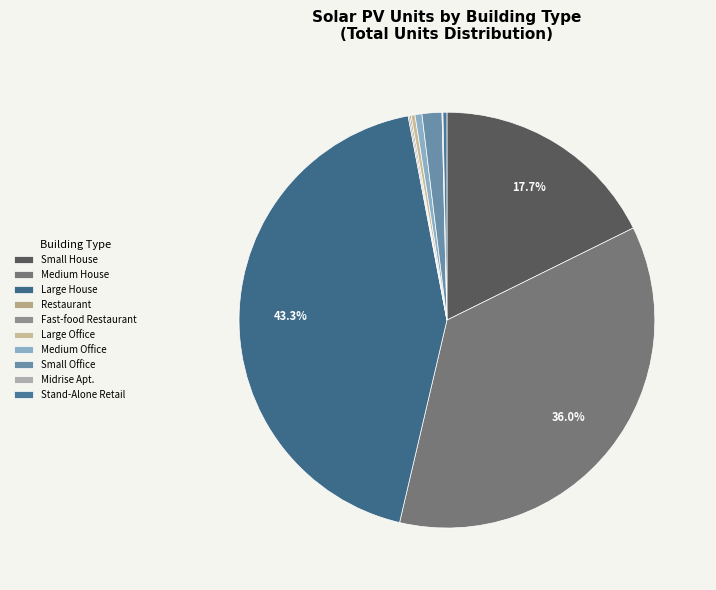

To the nearest percent, what is the average slice percentage?

10%